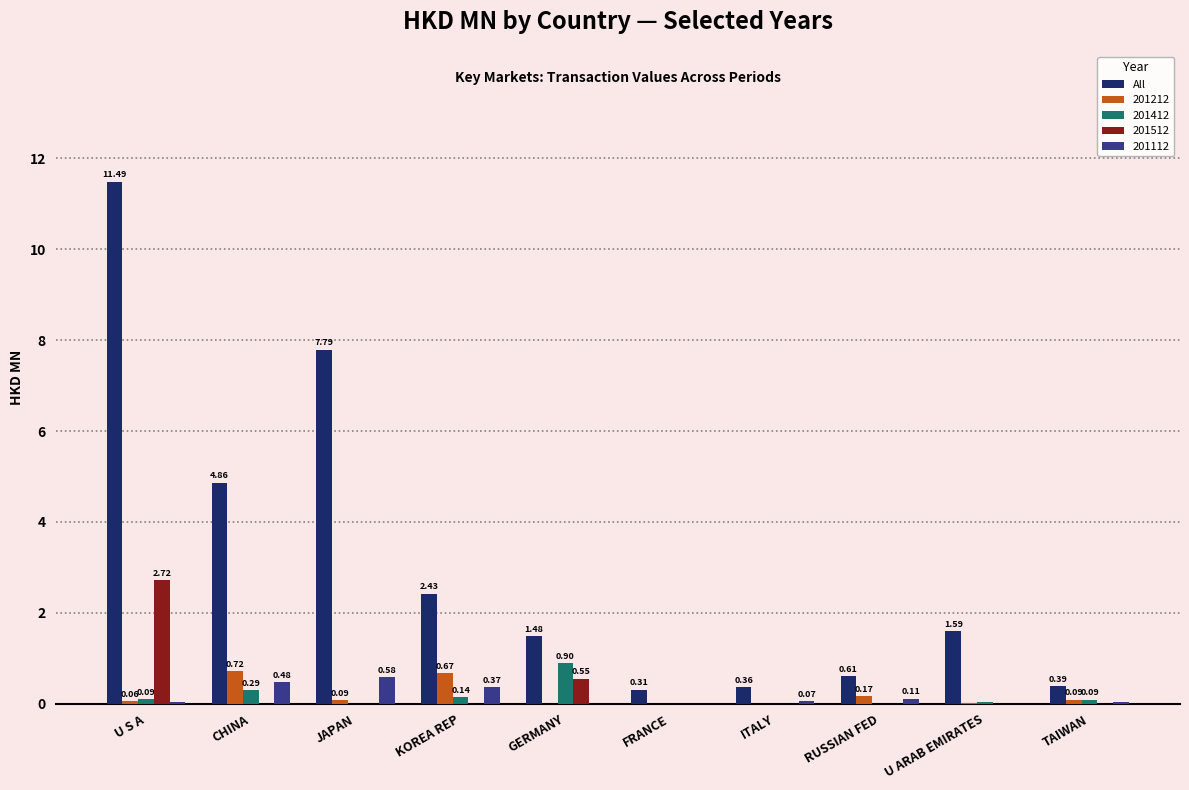

Which series changed the most between U S A and FRANCE?

All